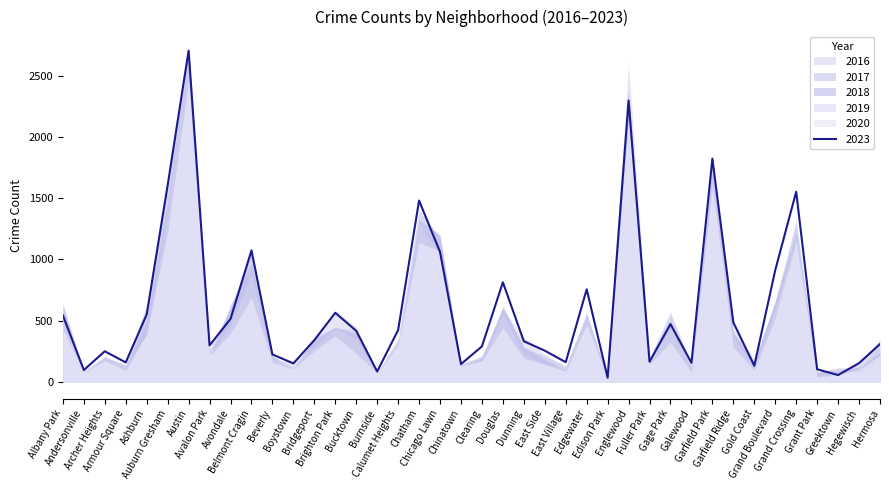

What is the sum of all 2017 values?

22726